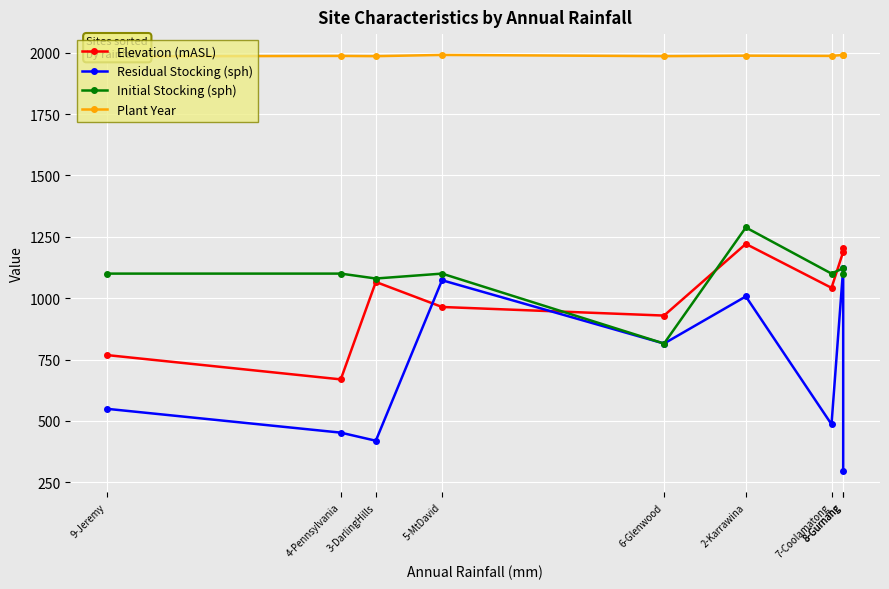

At which label does Elevation (mASL) reach its minimum?

4-Pennsylvania